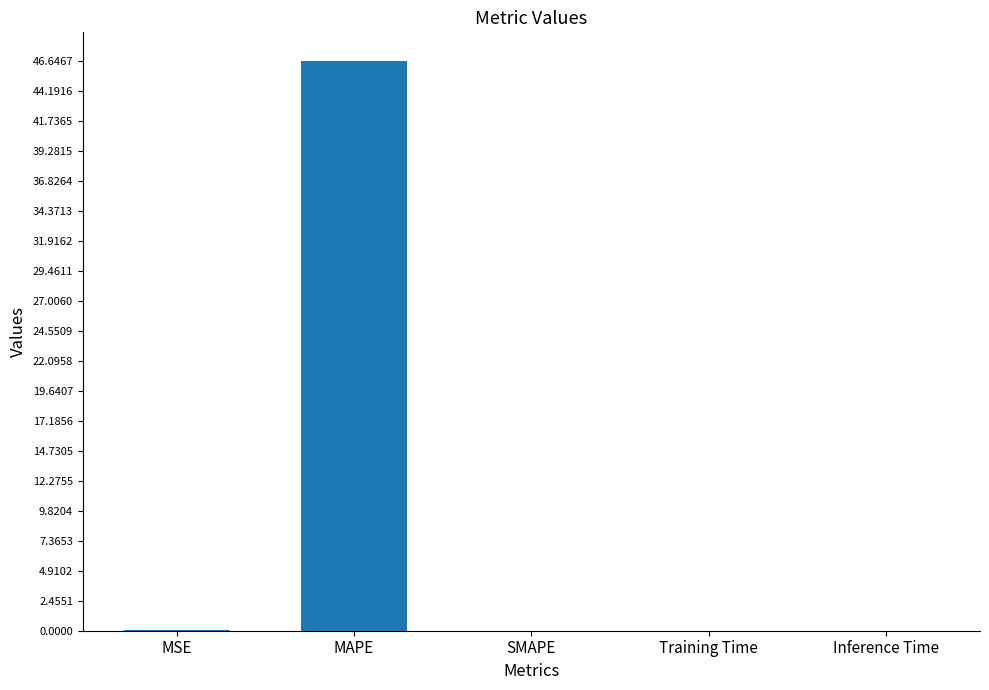

True or false: the data shows 22.0 at MAPE.

False